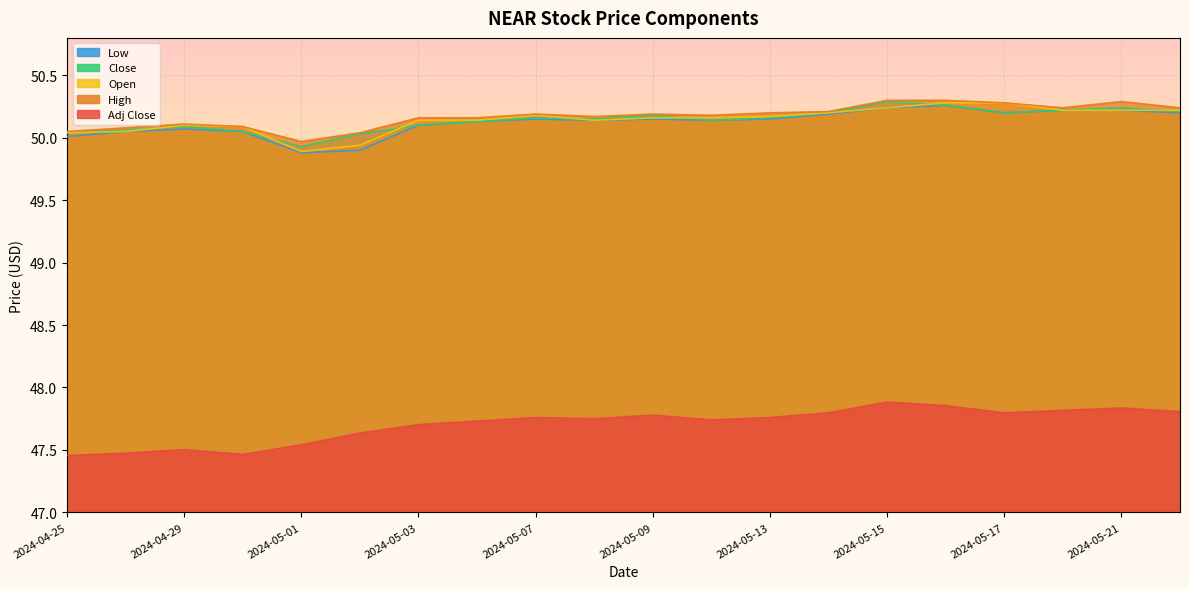

Which series changed the most between 2024-04-25 and 2024-05-09?

Adj Close